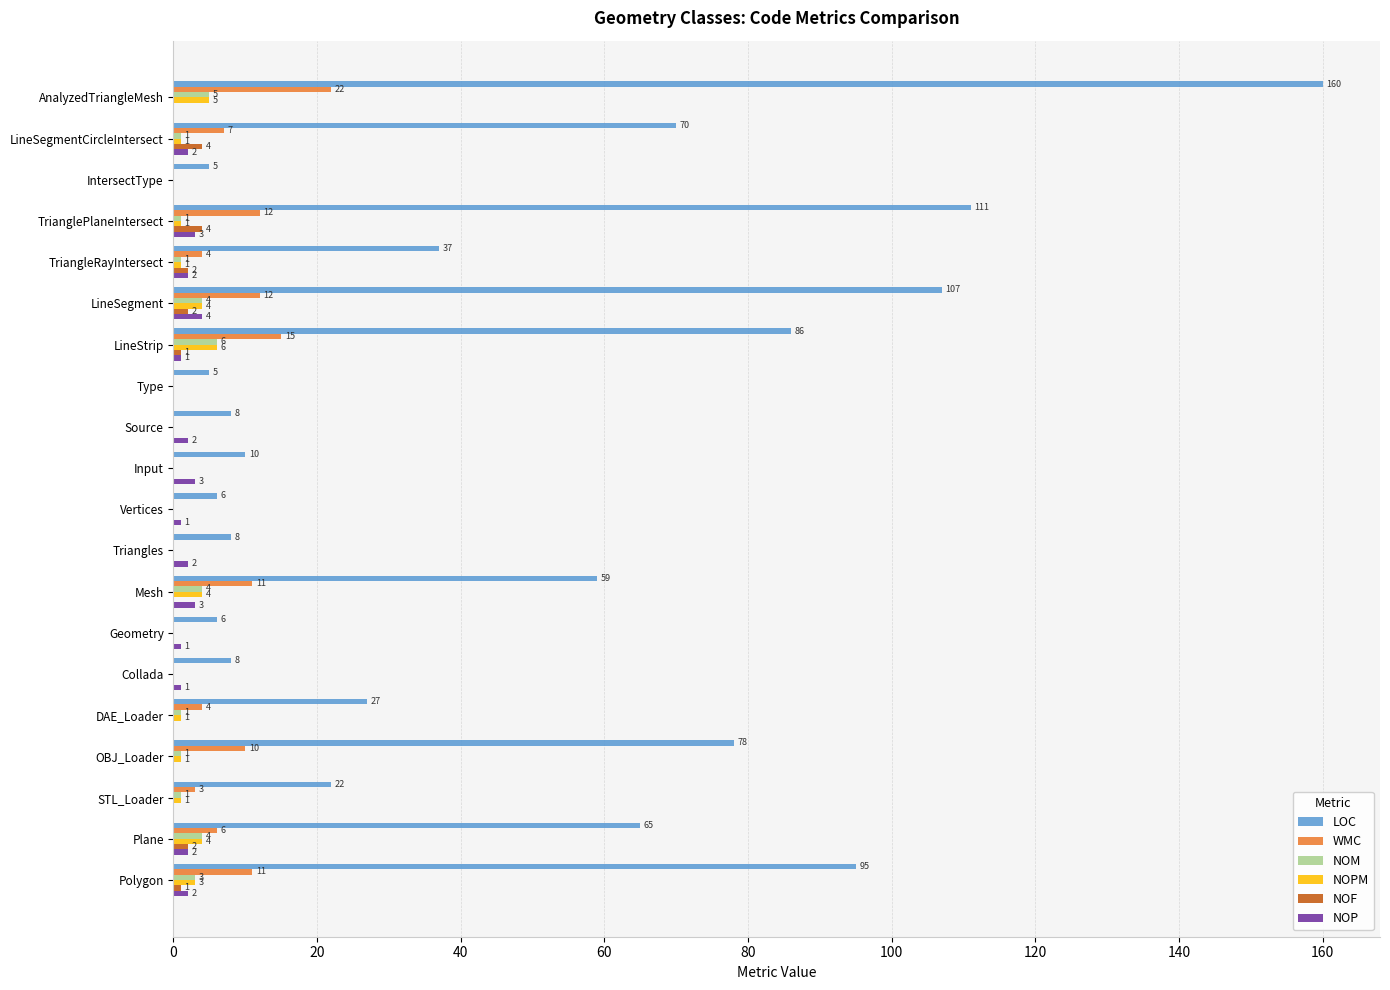

Which series changed the most between LineSegmentCircleIntersect and Polygon?

LOC